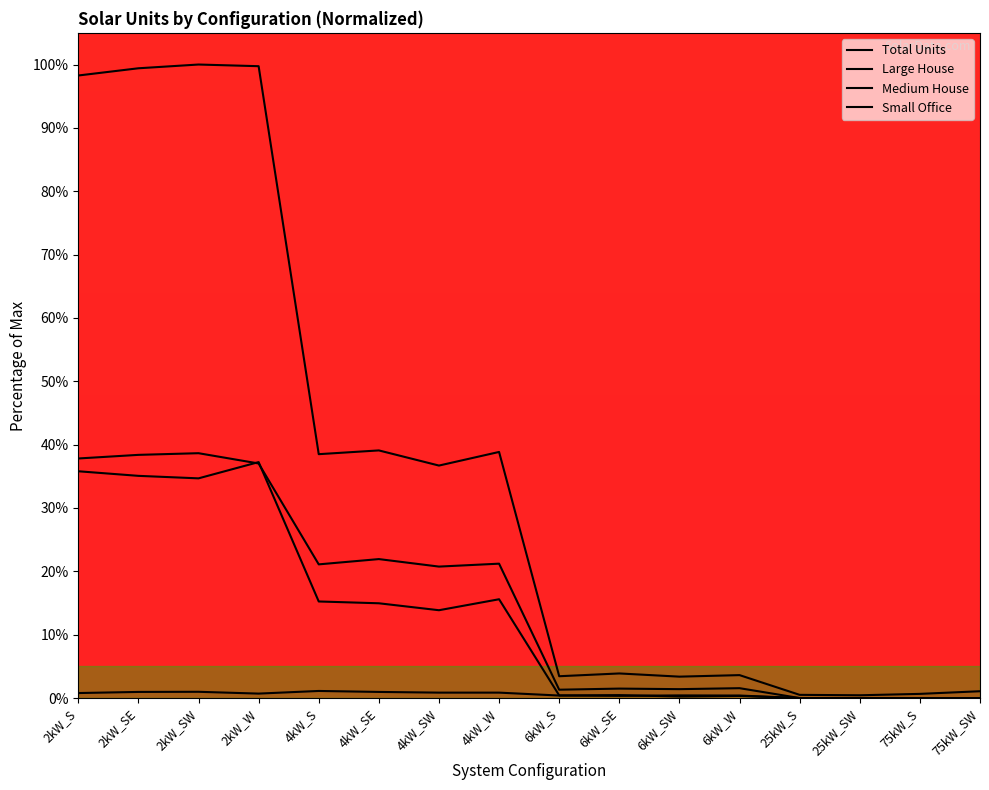

How many lines are shown in the chart?

4